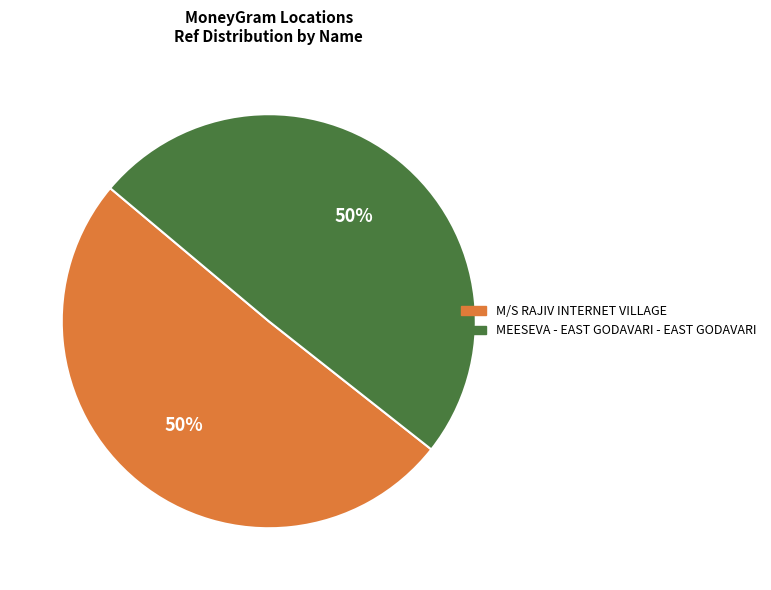

Is the sum of M/S RAJIV INTERNET VILLAGE and MEESEVA - EAST GODAVARI - EAST GODAVARI greater than half?

Yes